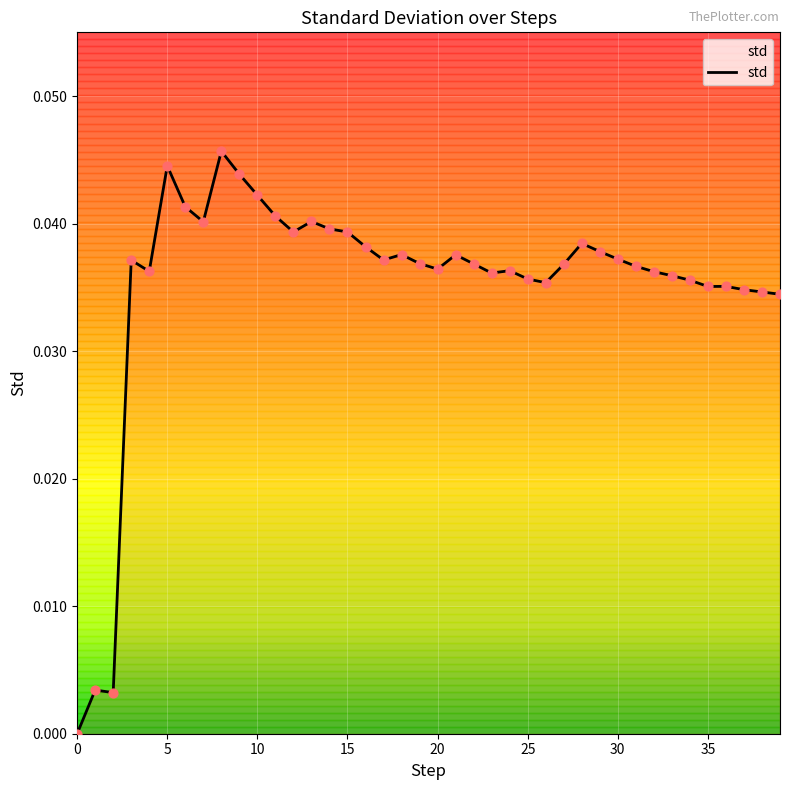

Does the chart have visible grid lines?

Yes